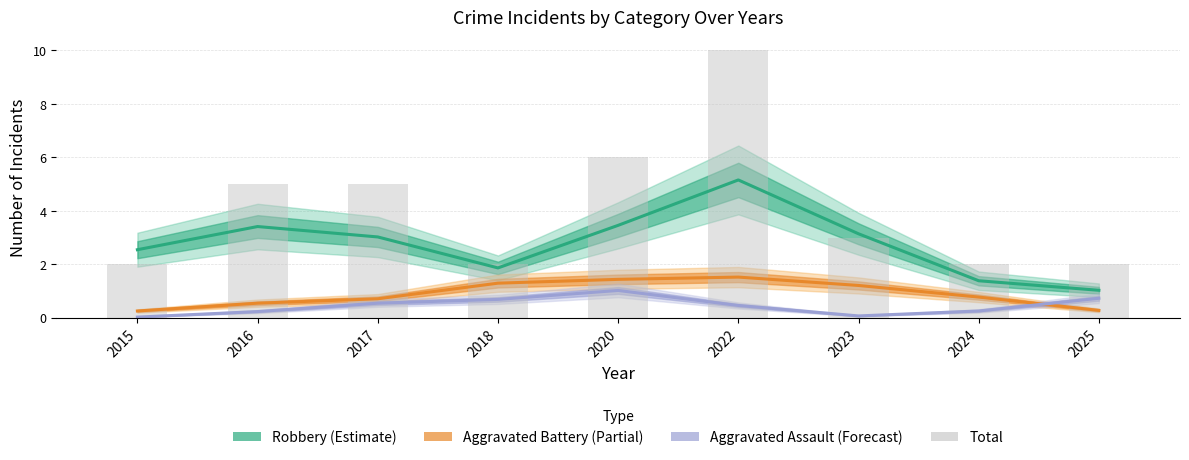

How many bars are there in total?

9